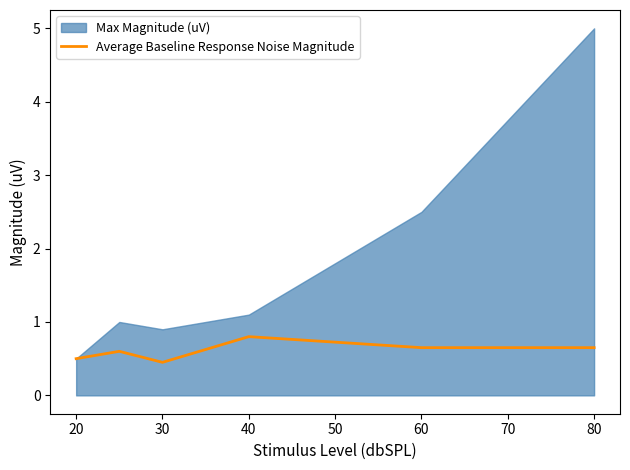

What is the lowest value of the Average Baseline Response Noise Magnitude series?

0.5